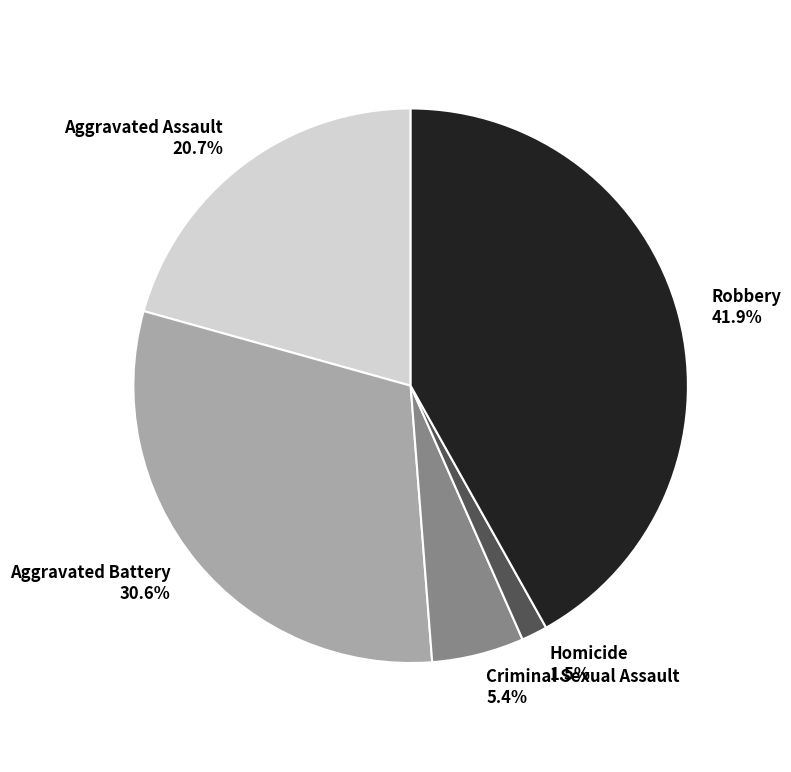

True or false: Robbery accounts for 42% of the total.

True